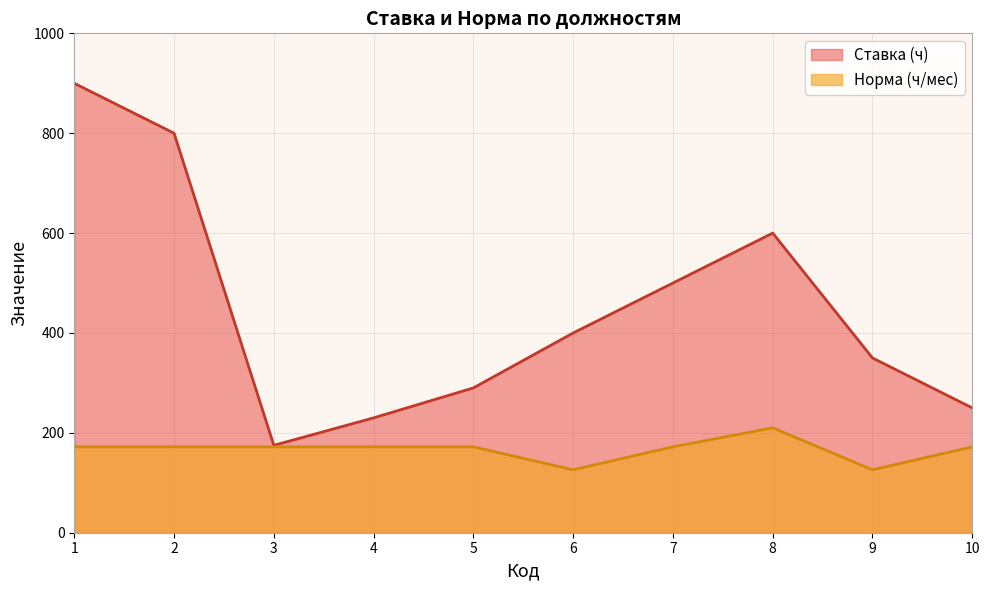

Is it true that Ставка (ч) equals 175 at 3?

True